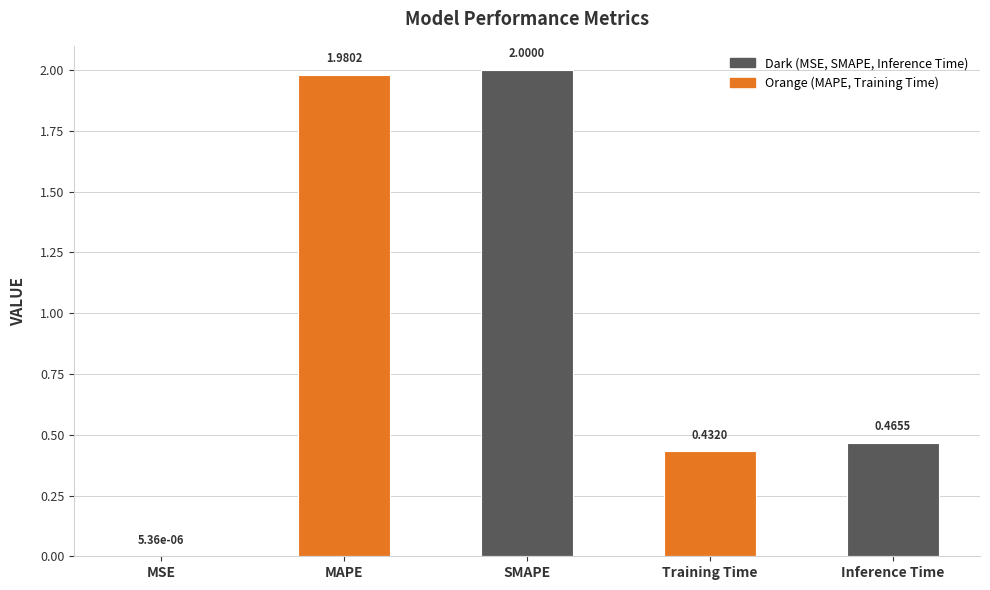

How many series are shown in this chart?

1